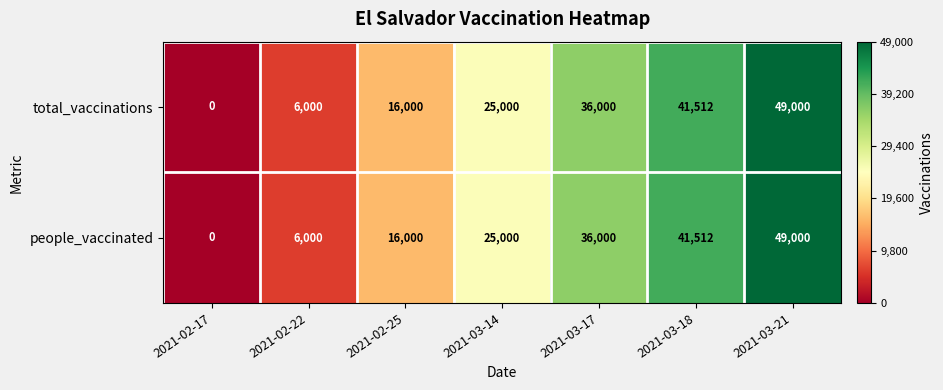

List the labels in order of people_vaccinated value, smallest first.

2021-02-17, 2021-02-22, 2021-02-25, 2021-03-14, 2021-03-17, 2021-03-18, 2021-03-21